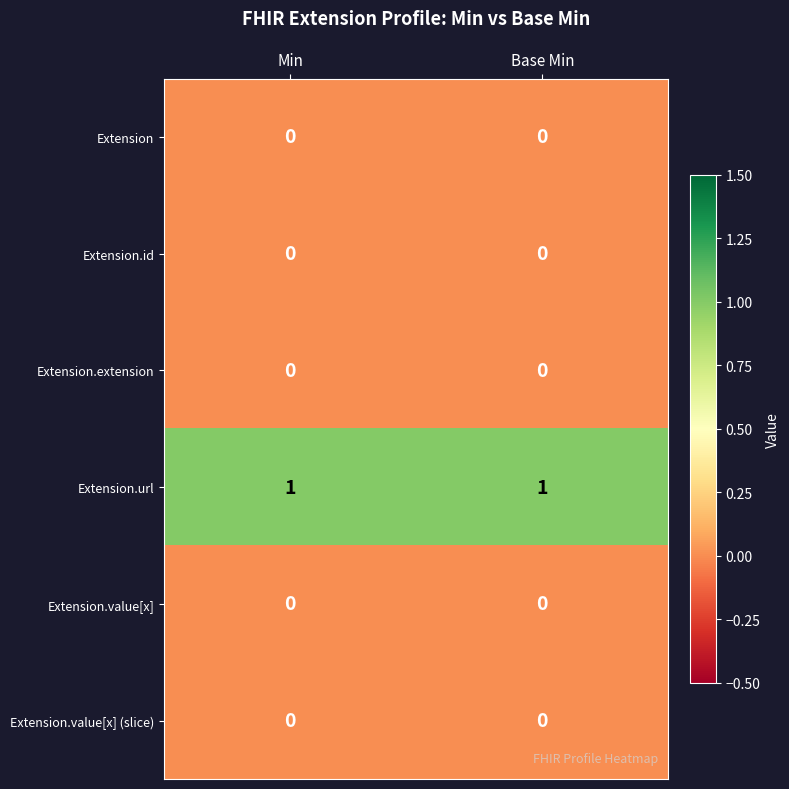

True or false: Extension.id has a value of 0 at Base Min.

True